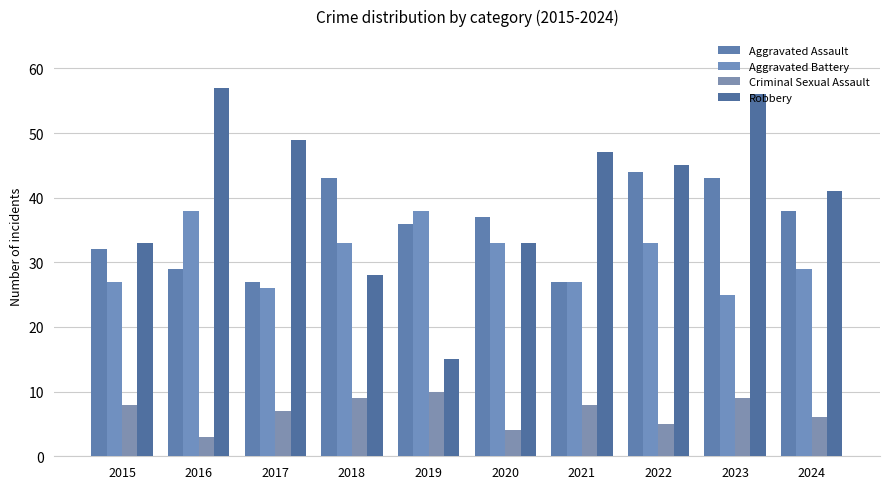

Which series changed the most between 2018 and 2024?

Robbery